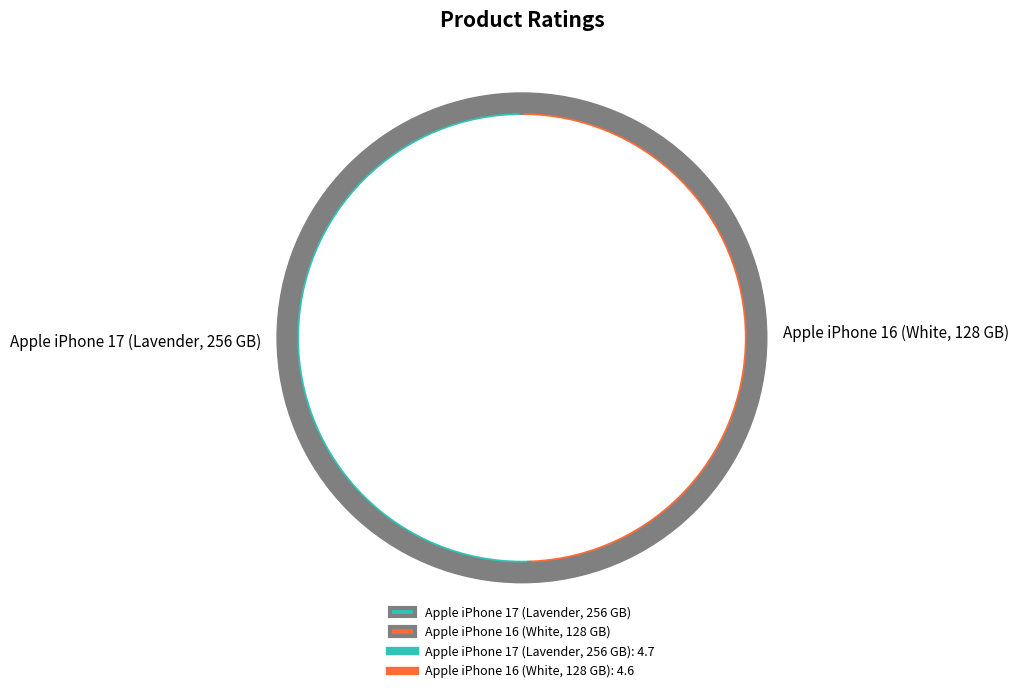

What percentage is the Apple iPhone 17 (Lavender, 256 GB) slice, to the nearest percent?

51%